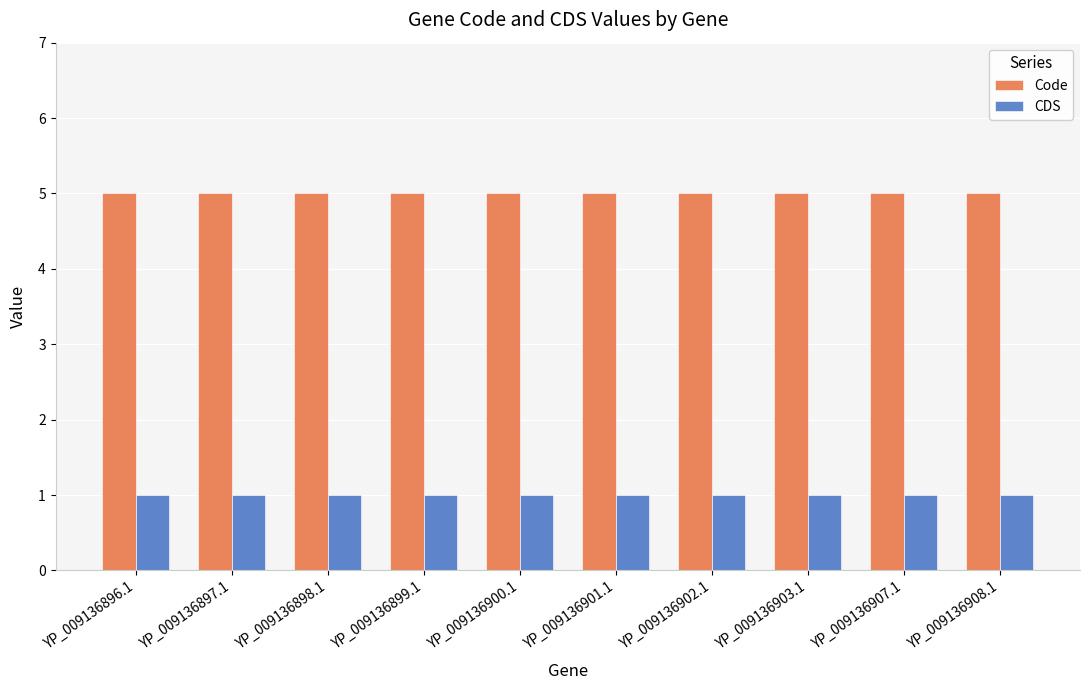

What is the highest value of the Code series?

5